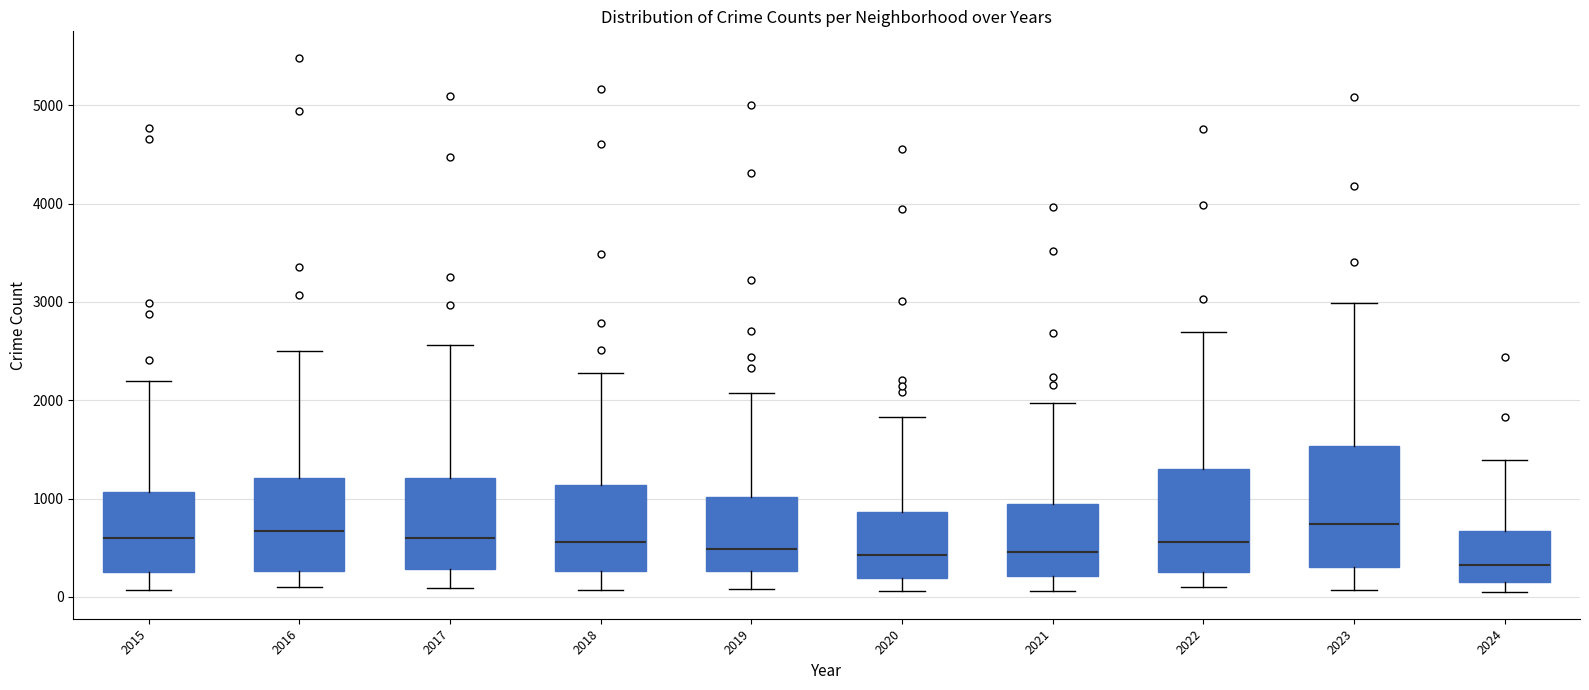

Which box's median line is the lowest?

2024